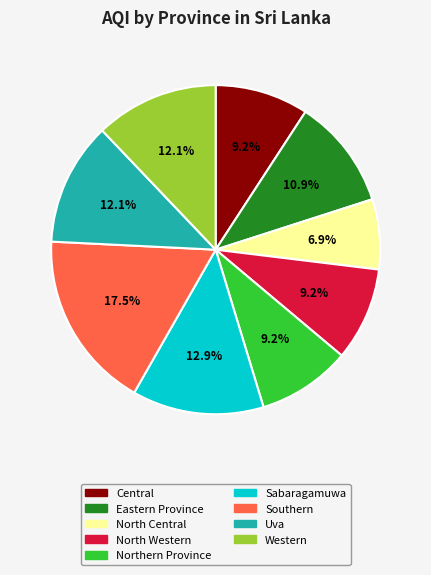

Which has a higher value, North Central or Uva?

Uva